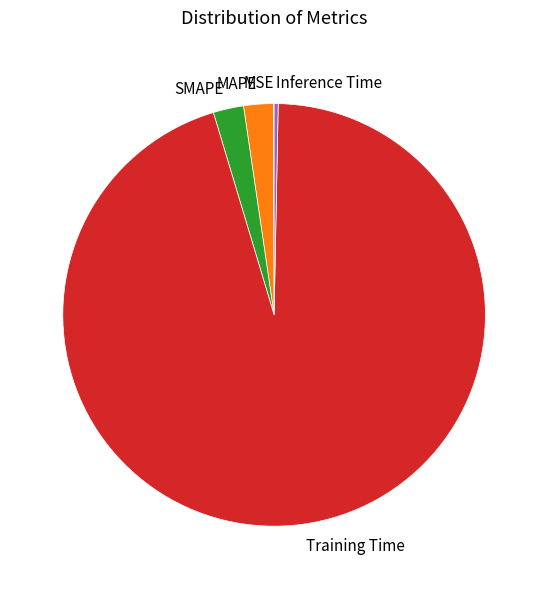

Is the sum of Training Time and SMAPE greater than half?

Yes